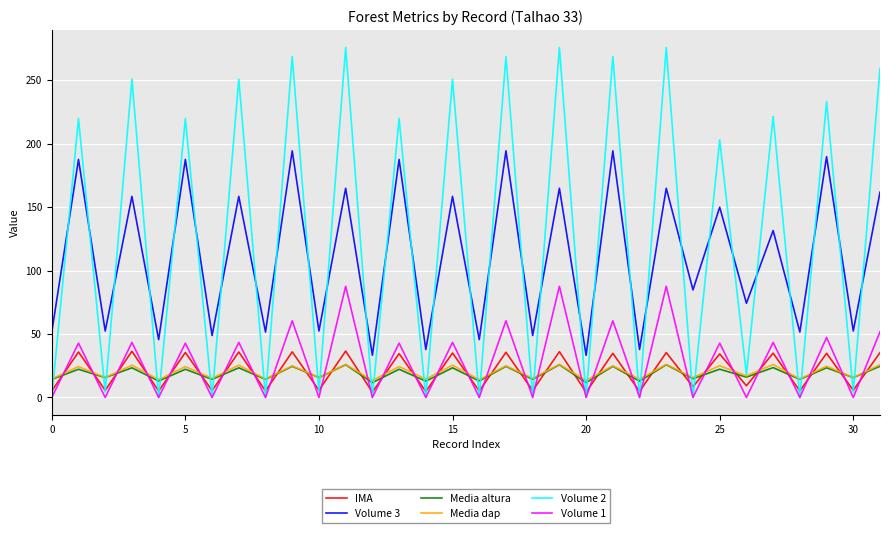

What is the maximum value shown in the chart?

275.7